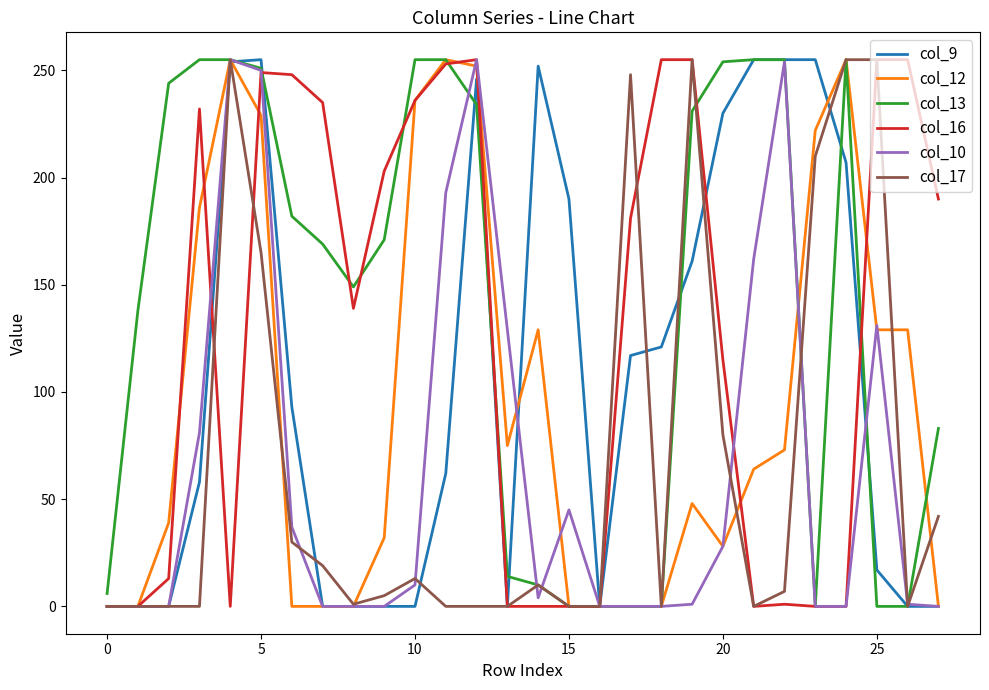

Which series has the largest total across all categories?

col_13